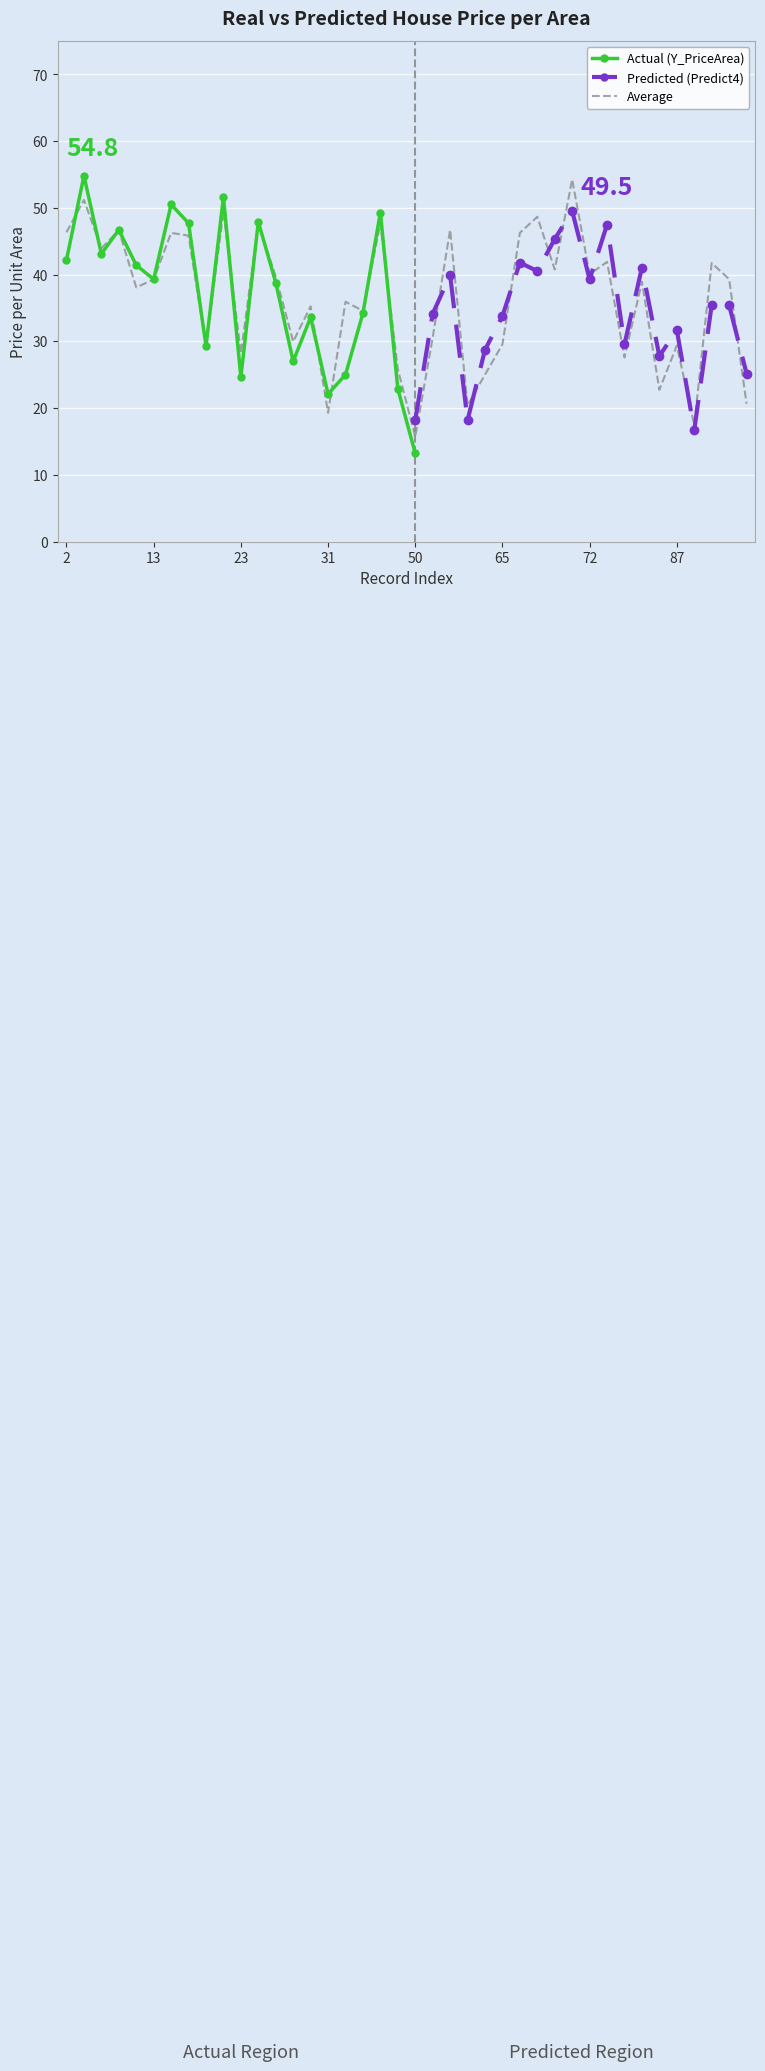

True or false: Y_PriceArea has a value of 39.3 at 13.

True